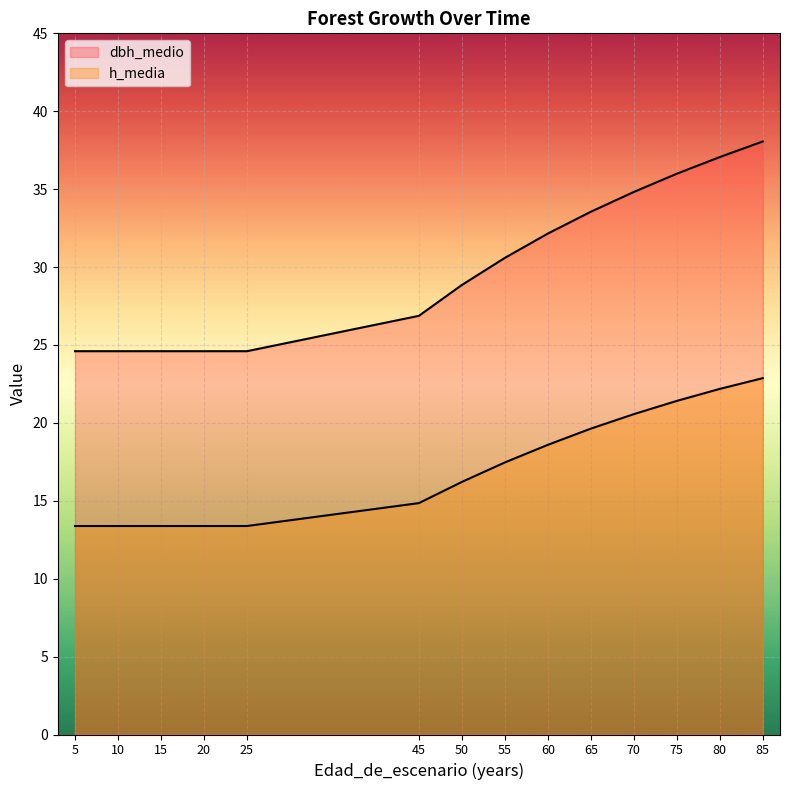

What is the value of the dbh_medio point at the 11th from the left?

34.8